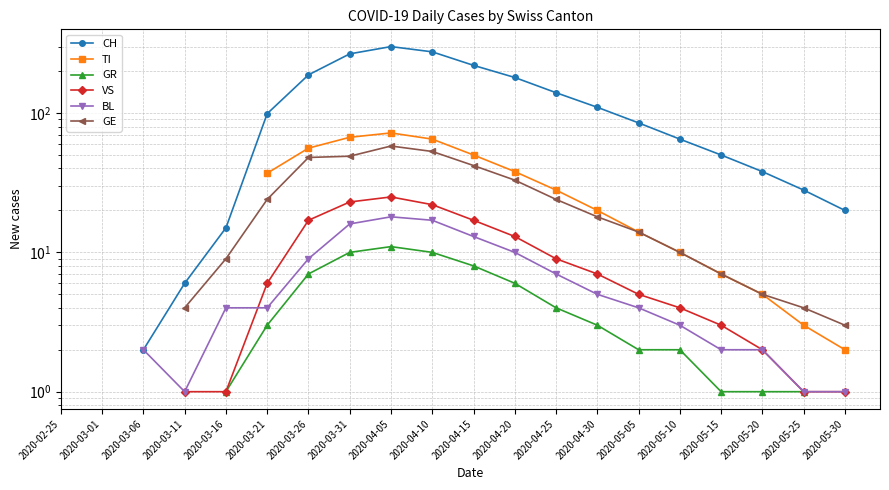

How many data points in BL are less than 4?

7